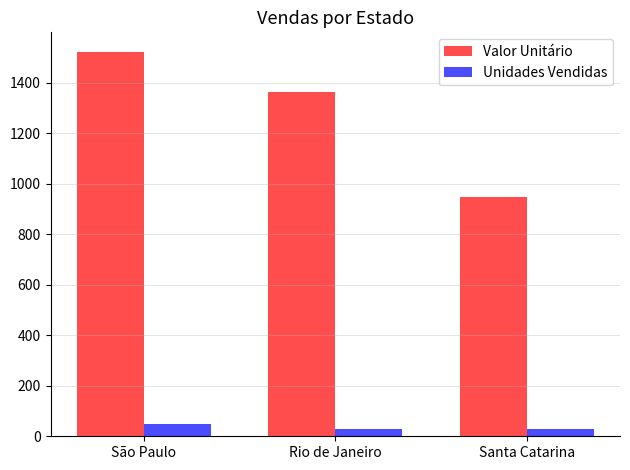

What is the sum of all Valor Unitário values?

3832.4